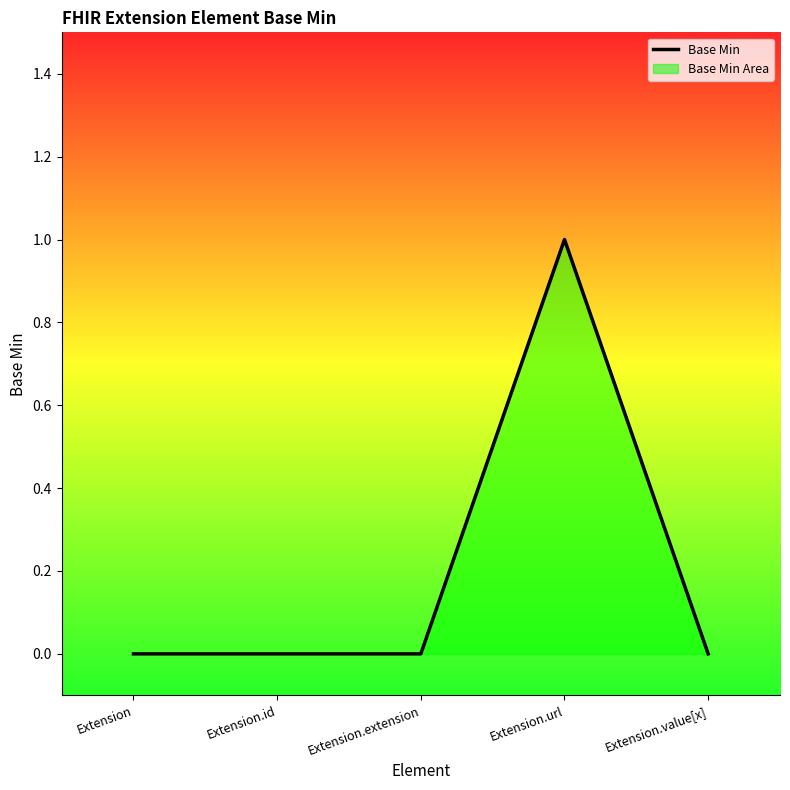

What is the label of the 5th point from the left?

Extension.value[x]